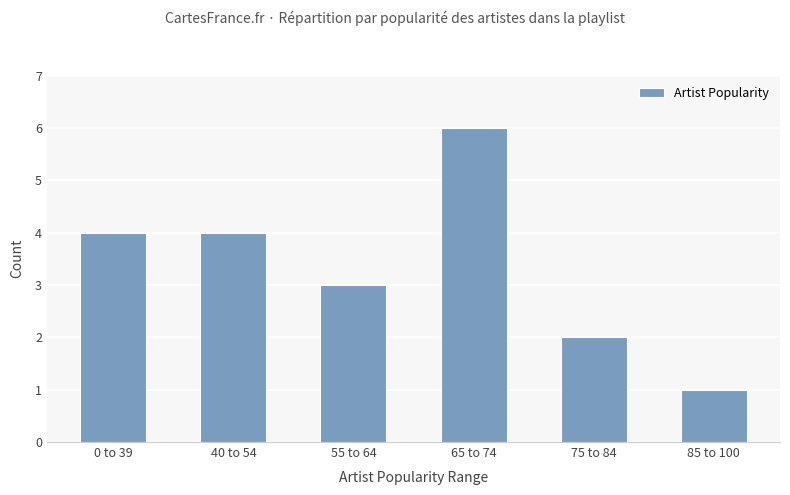

What is the label of the 3rd bar from the right?

65 to 74